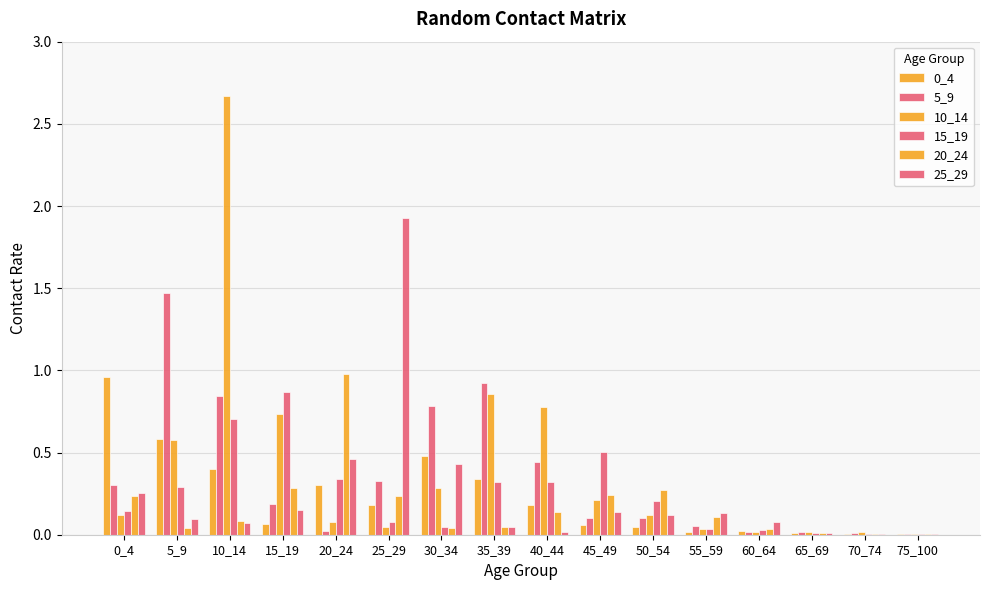

Rank the series by their maximum value, from highest to lowest.

10_14, 25_29, 5_9, 20_24, 0_4, 15_19